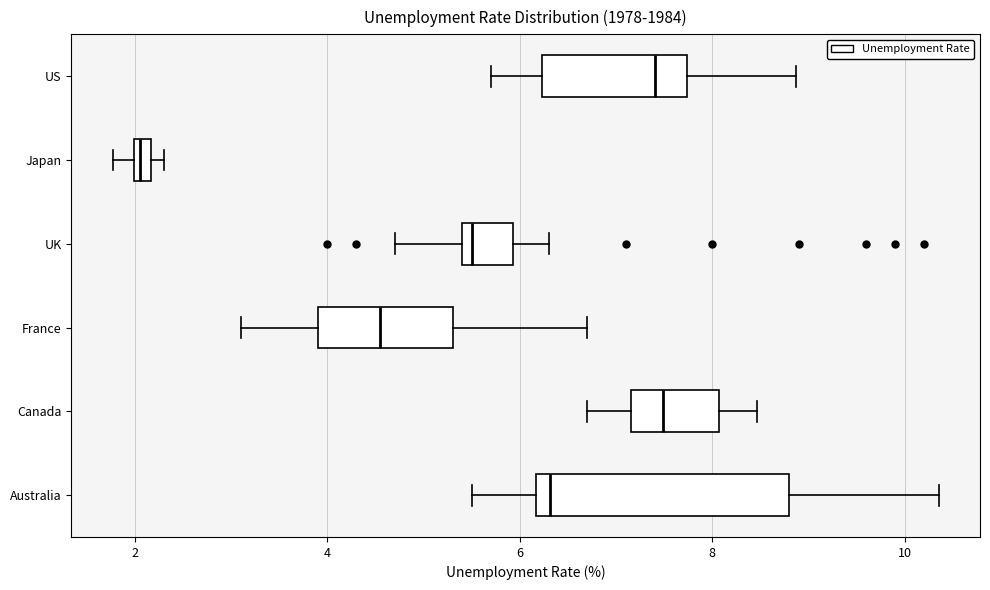

Where is the left edge of the box for Canada on the x-axis? The values are not printed on the chart, so give them approximately, as read against the axis.

7.2